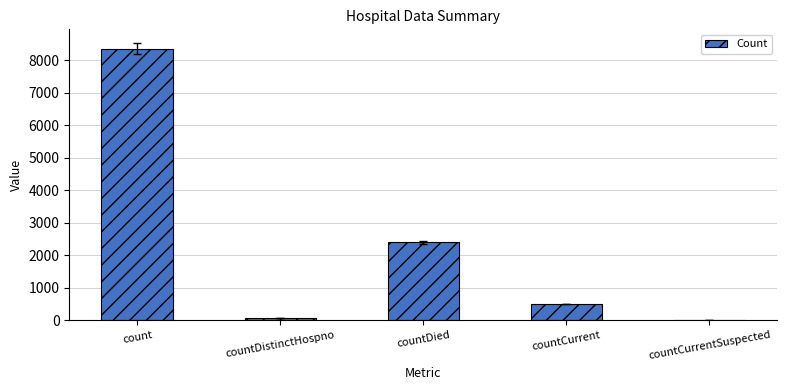

True or false: the data shows 4185 at countDied.

False